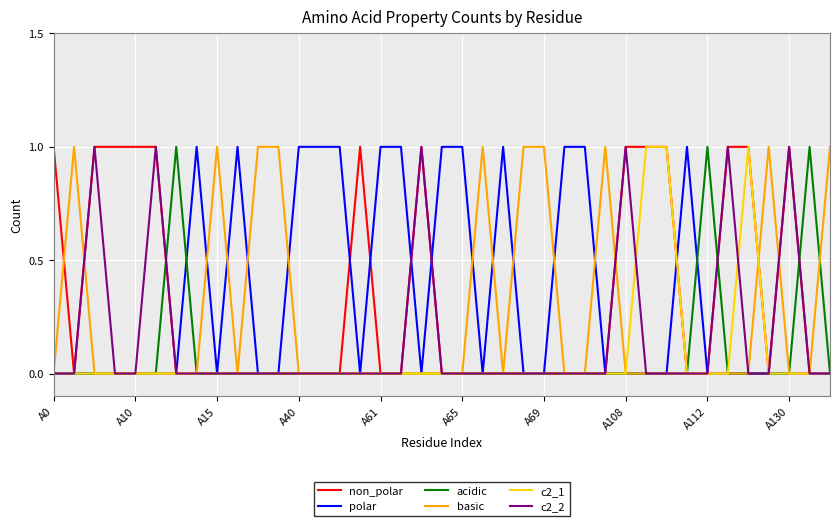

Does the chart display data point markers on the line(s)?

No